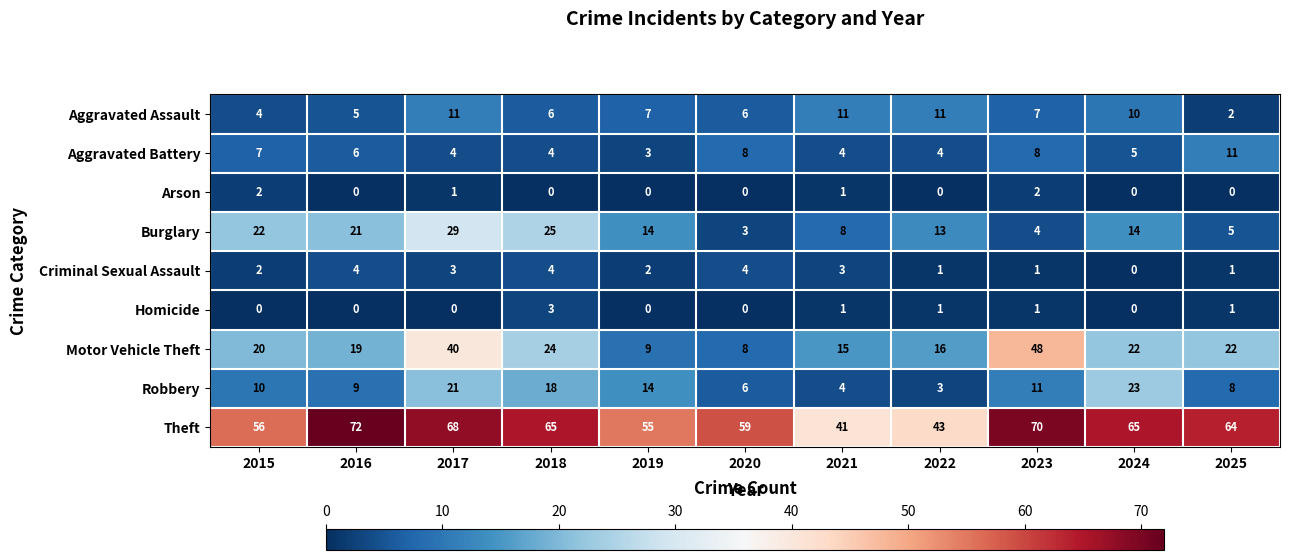

What is the sum of all Theft values?

658